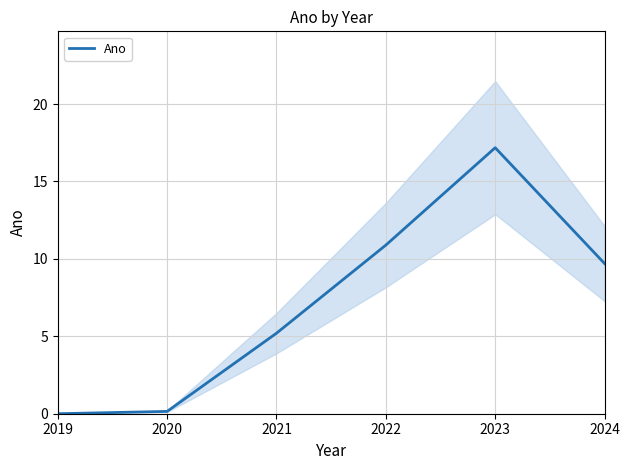

At which label does the data first exceed 9?

2022